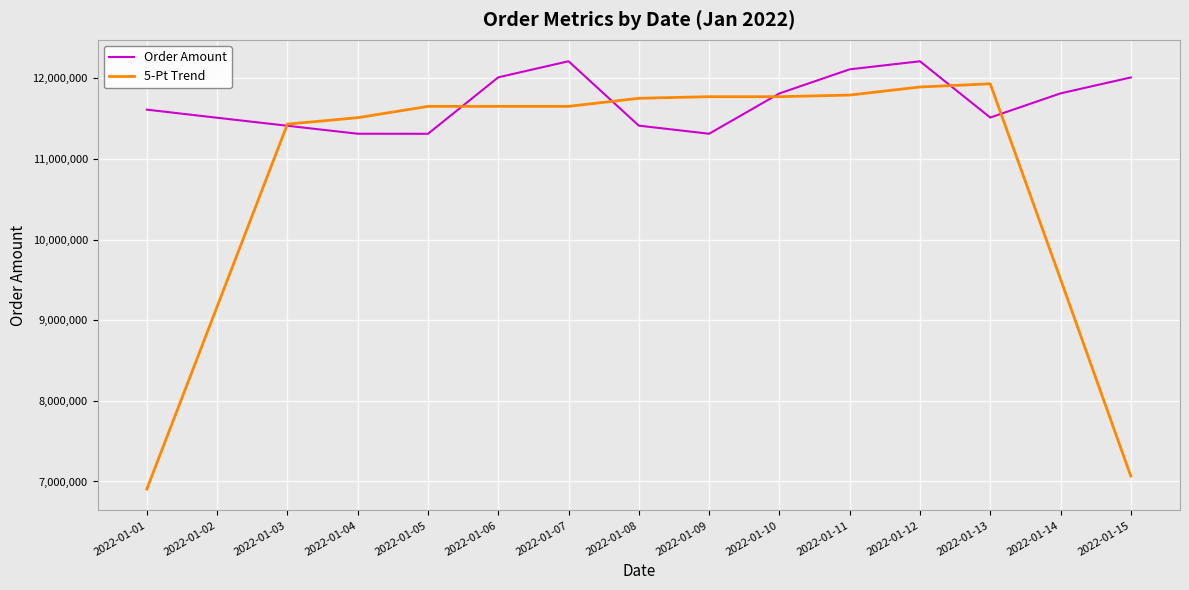

Rank the series by their average value, from lowest to highest.

5-Pt Trend, Order Amount